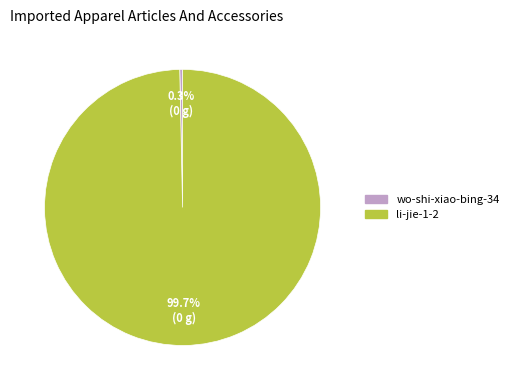

To the nearest percent, what portion does li-jie-1-2 represent?

100%